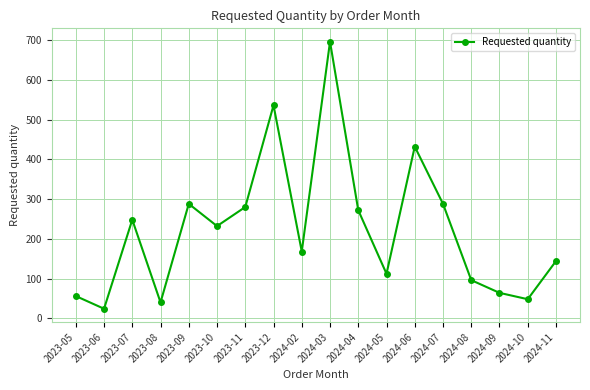

What is the difference between the maximum and minimum values?

672